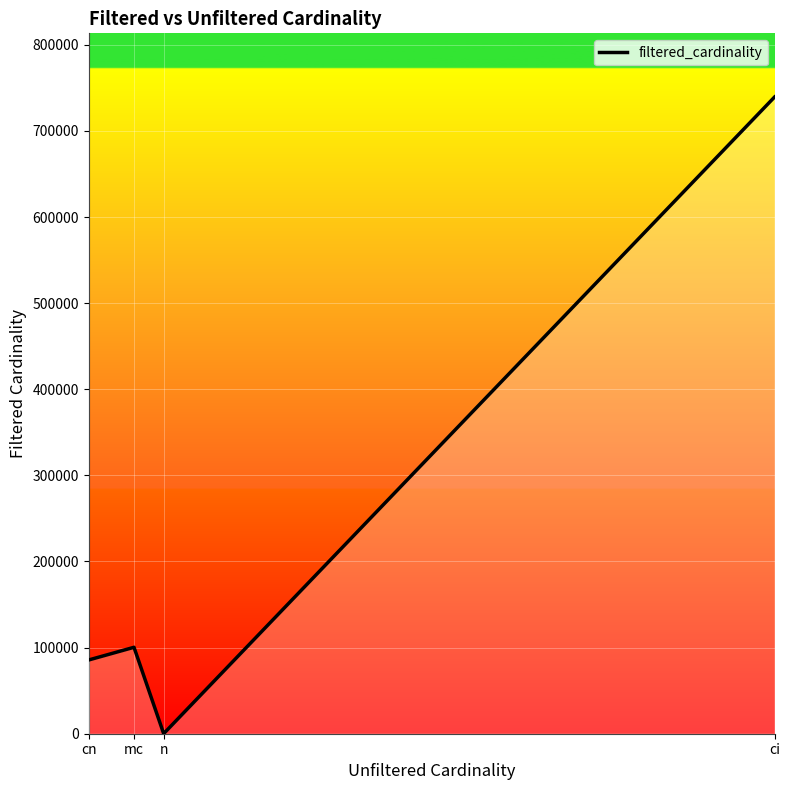

How many lines are shown in the chart?

1